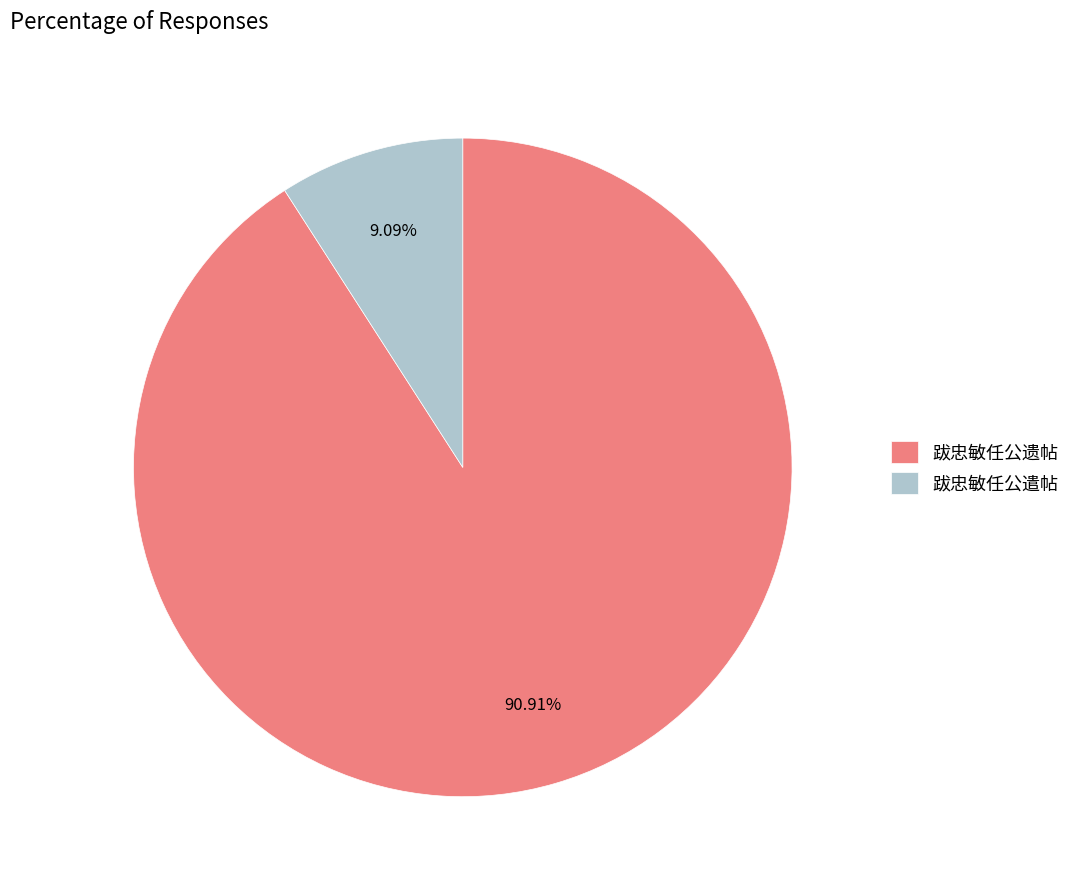

Which category has the smallest portion of the pie?

跋忠敏任公遣帖